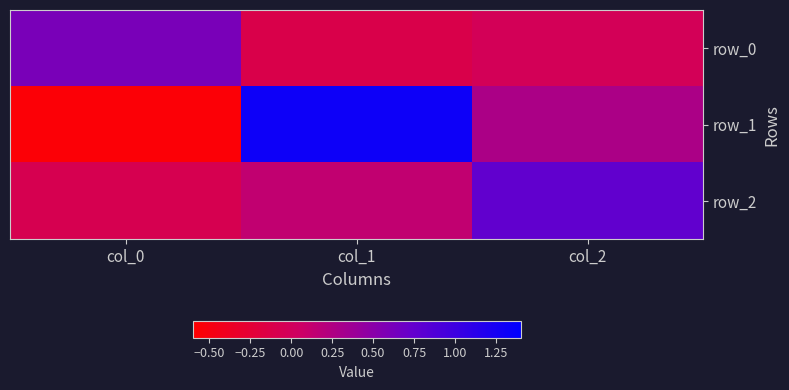

The row_2 series shows 0.1 at col_1. True or false?

True